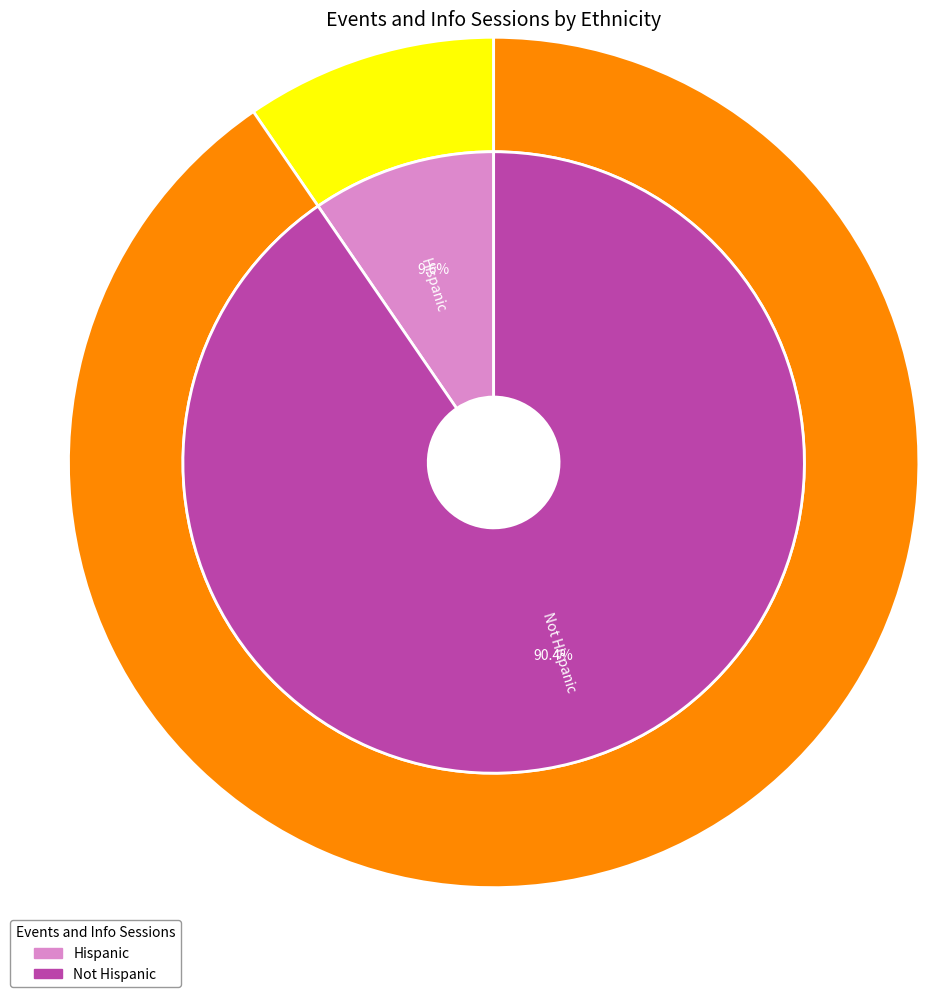

To the nearest percent, what percentage of the pie is Not Hispanic?

90%